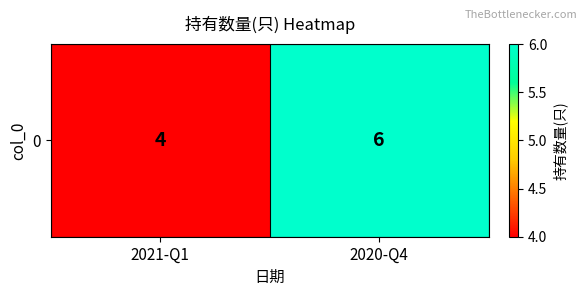

Reading right to left, transcribe all the data shown in this chart.

6	4